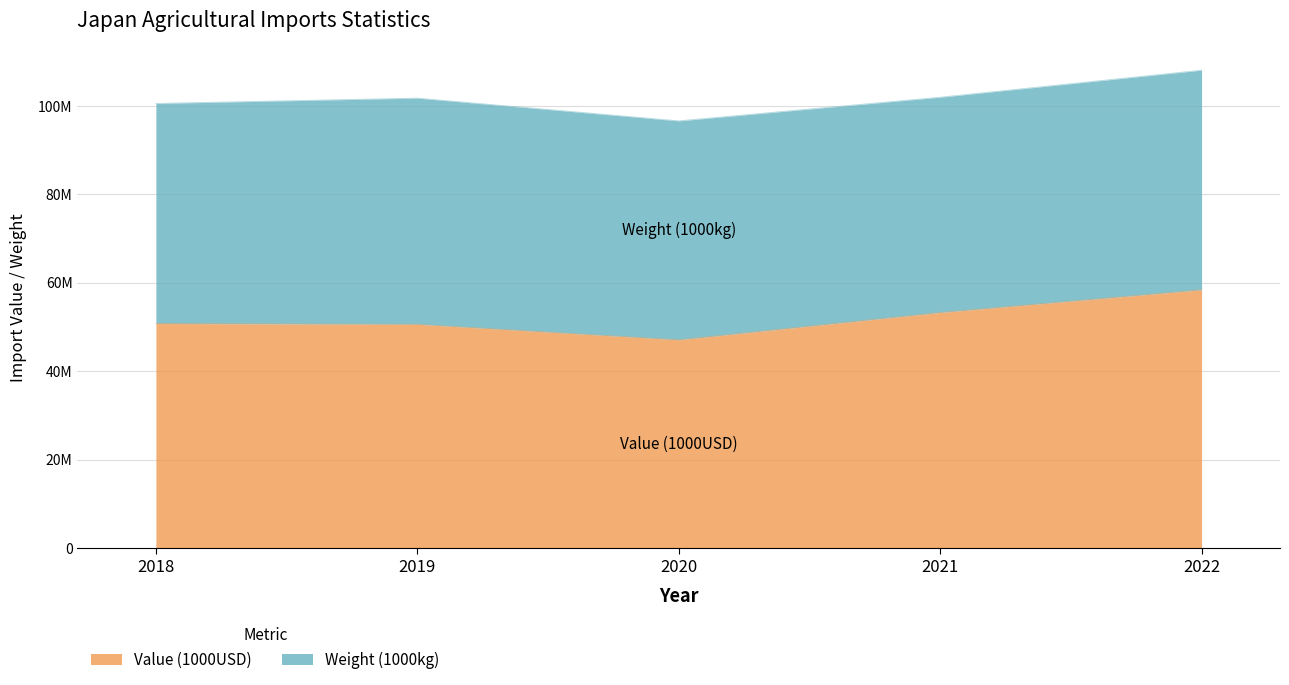

What is the change in value from 2019 to 2021?

+2668080.0